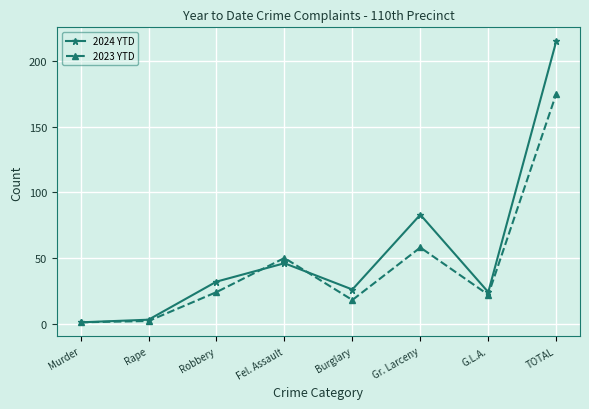

Is it true that 2023 YTD equals 246 at TOTAL?

False